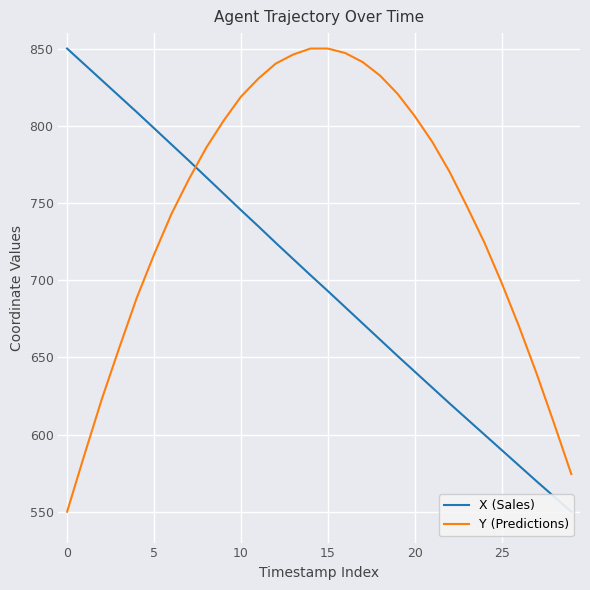

What is the label of the 19th point from the left?

18